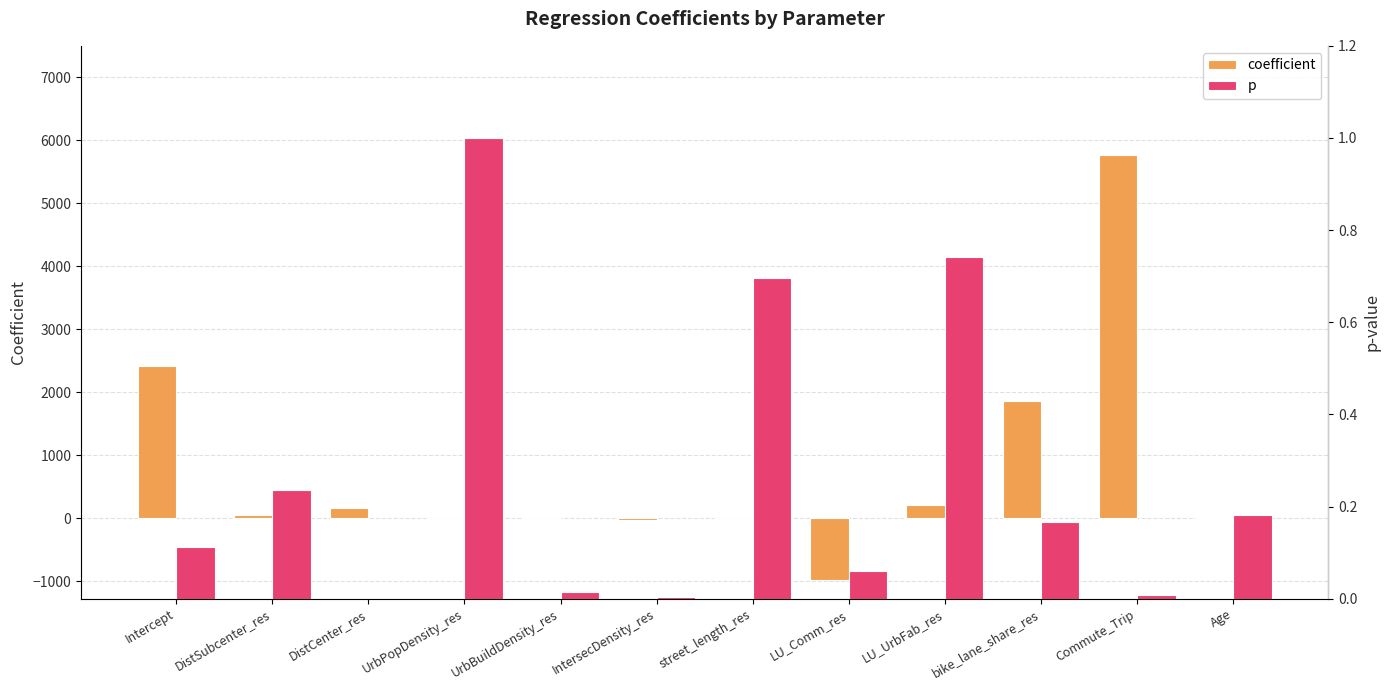

Reading left to right, list all the values displayed in this chart.

coefficient: 2419.1	51.0	162.5	0.0	0.0	-23.2	-3.1	-985.1	204.0	1864.4	5770.3	24.4
p: 0.1	0.2	0.0	1.0	0.0	0.0	0.7	0.1	0.7	0.2	0.0	0.2